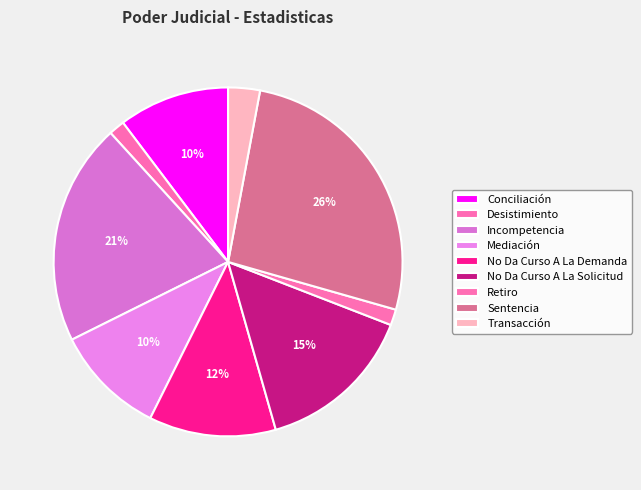

Which slice is the largest?

Sentencia